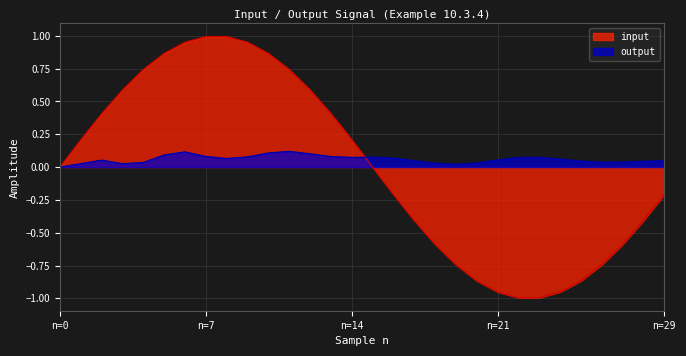

What is the difference between the input values at 10 and 1?

0.7